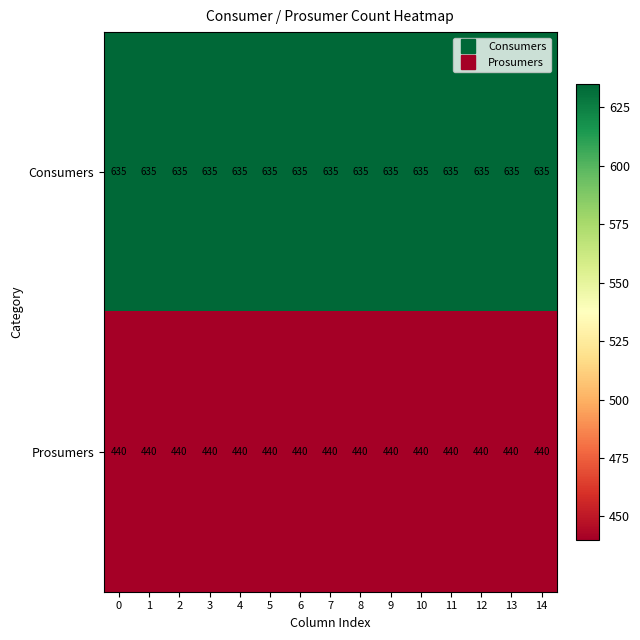

True or false: Prosumers has a value of 440 at 12.

True